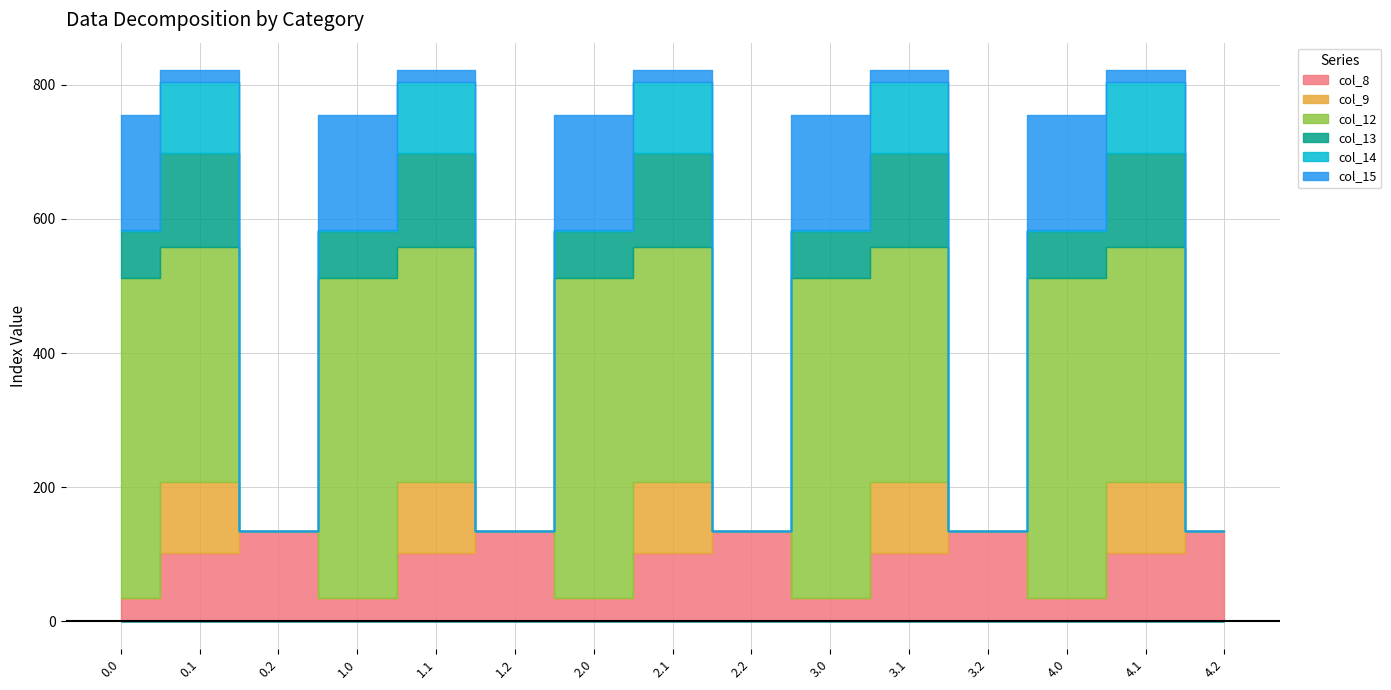

The col_12 series shows 275.3 at 1.0. True or false?

False